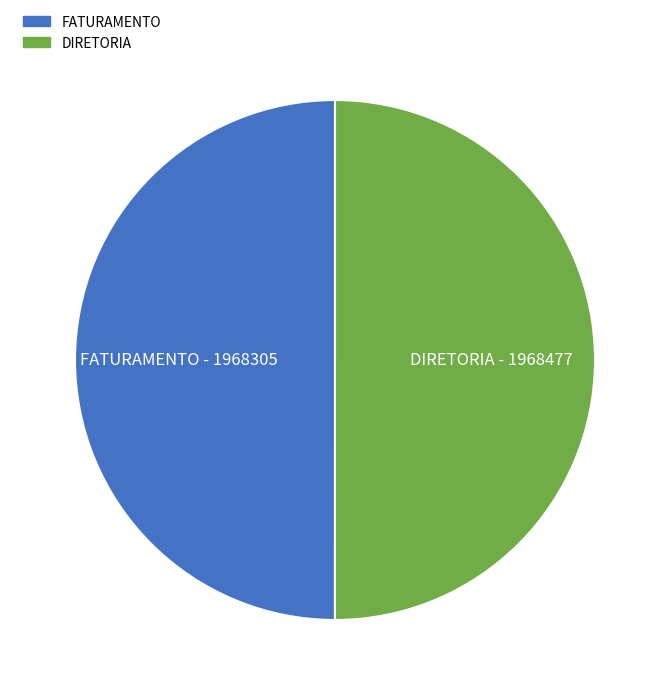

Approximately how many times larger is the value at FATURAMENTO compared to DIRETORIA?

1.0